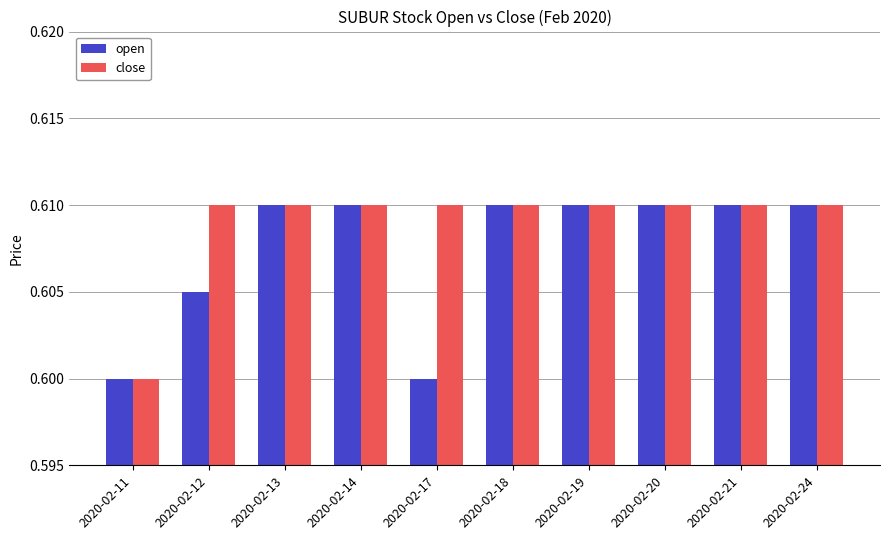

Which category has the lowest value in the close series?

2020-02-11